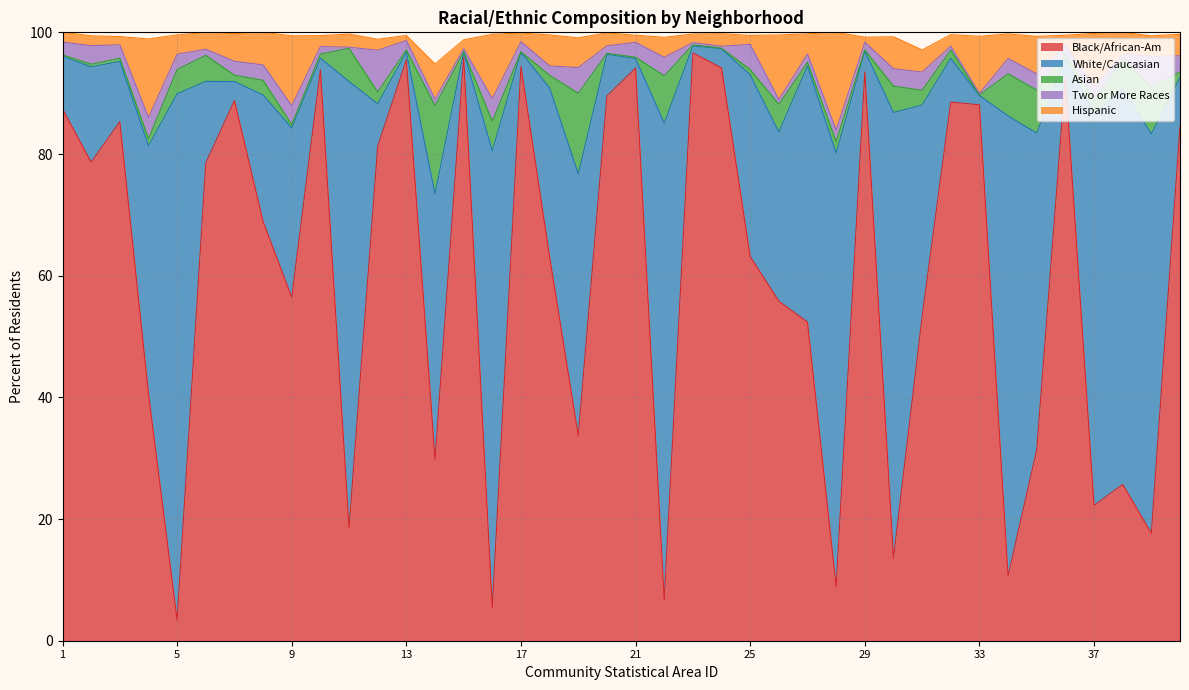

Which series changed the most between 17 and 28?

Black/African-Am